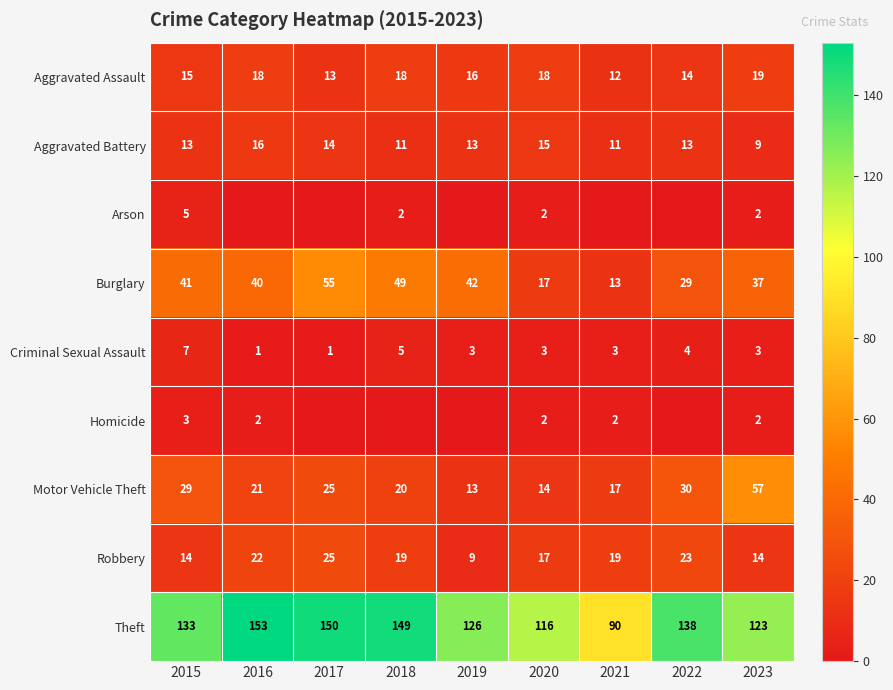

What is the difference between the maximum and minimum values in the Robbery series?

16